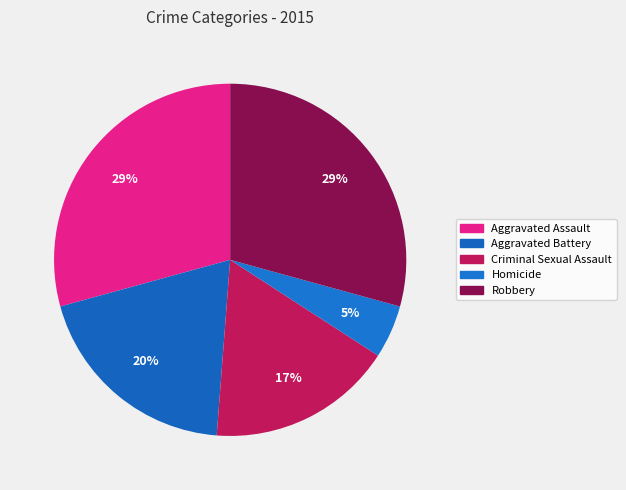

Combined, what portion of the pie is Aggravated Assault and Robbery?

58.5%